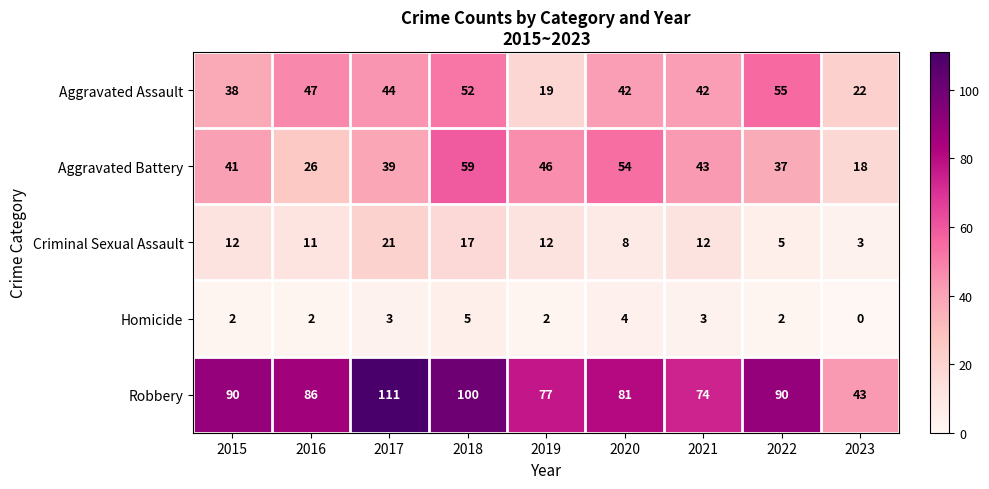

What is the difference between the maximum and minimum values in the Homicide series?

5